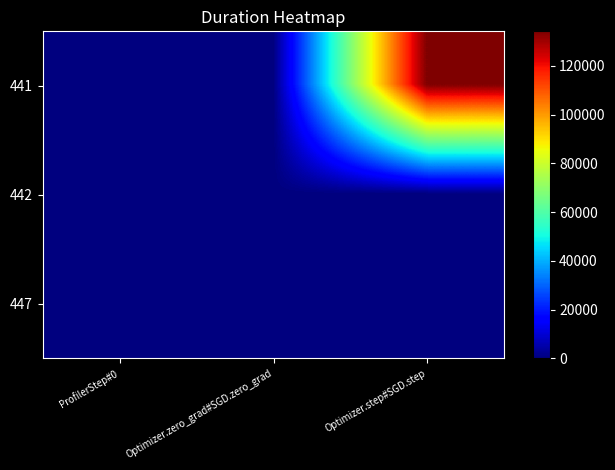

Which series has the largest range (max minus min)?

441